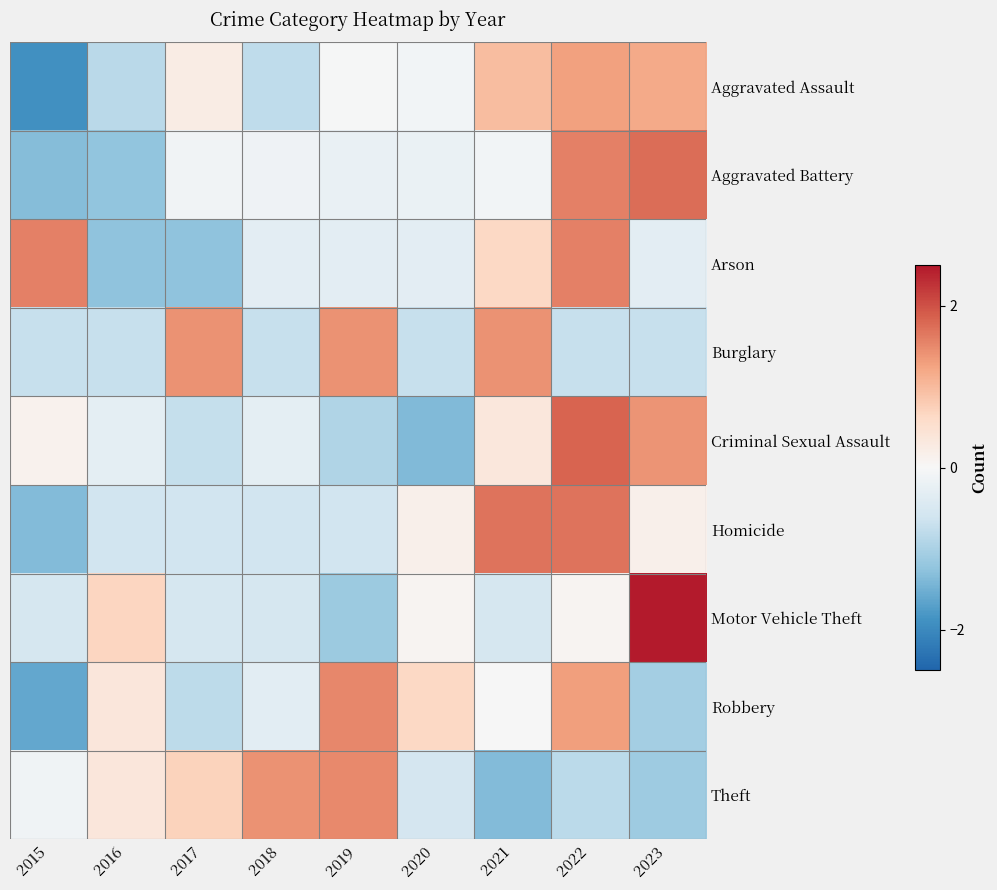

Reading left to right, transcribe all the data shown in this chart.

Aggravated Assault: 2015=-1.9	2016=-0.9	2017=0.2	2018=-0.8	2019=-0.0	2020=-0.1	2021=1.0	2022=1.3	2023=1.2
Aggravated Battery: 2015=-1.3	2016=-1.2	2017=-0.1	2018=-0.1	2019=-0.2	2020=-0.2	2021=-0.1	2022=1.6	2023=1.8
Arson: 2015=1.6	2016=-1.3	2017=-1.3	2018=-0.3	2019=-0.3	2020=-0.3	2021=0.6	2022=1.6	2023=-0.3
Burglary: 2015=-0.7	2016=-0.7	2017=1.4	2018=-0.7	2019=1.4	2020=-0.7	2021=1.4	2022=-0.7	2023=-0.7
Criminal Sexual Assault: 2015=0.1	2016=-0.3	2017=-0.7	2018=-0.3	2019=-1.0	2020=-1.4	2021=0.3	2022=1.8	2023=1.4
Homicide: 2015=-1.4	2016=-0.6	2017=-0.6	2018=-0.6	2019=-0.6	2020=0.2	2021=1.7	2022=1.7	2023=0.2
Motor Vehicle Theft: 2015=-0.5	2016=0.7	2017=-0.5	2018=-0.5	2019=-1.1	2020=0.1	2021=-0.5	2022=0.1	2023=2.5
Robbery: 2015=-1.6	2016=0.4	2017=-0.8	2018=-0.3	2019=1.5	2020=0.6	2021=-0.0	2022=1.3	2023=-1.1
Theft: 2015=-0.1	2016=0.4	2017=0.7	2018=1.4	2019=1.5	2020=-0.6	2021=-1.4	2022=-0.8	2023=-1.1